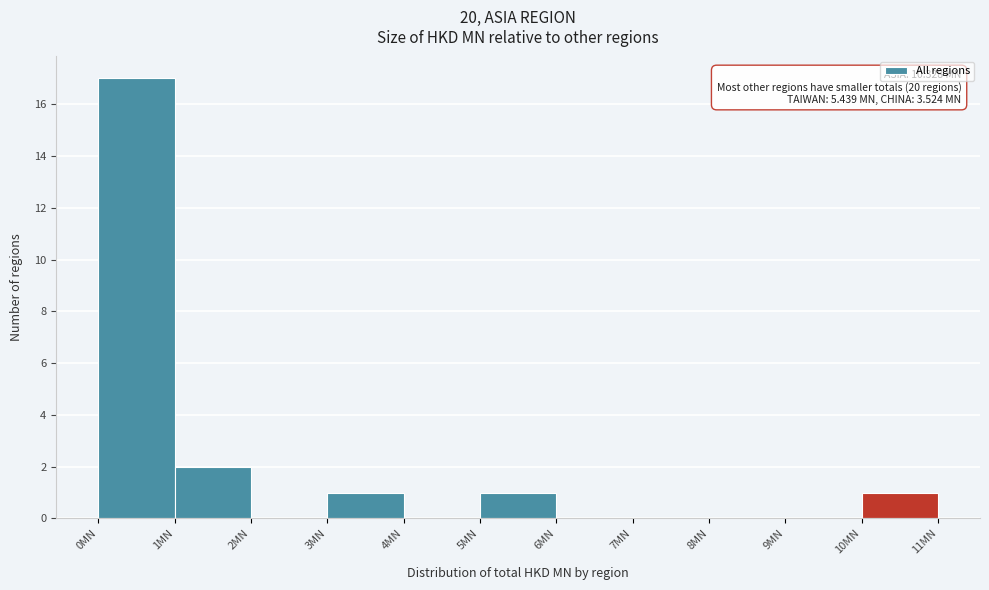

Over which range of the x-axis is the bar tallest?

0 to 1